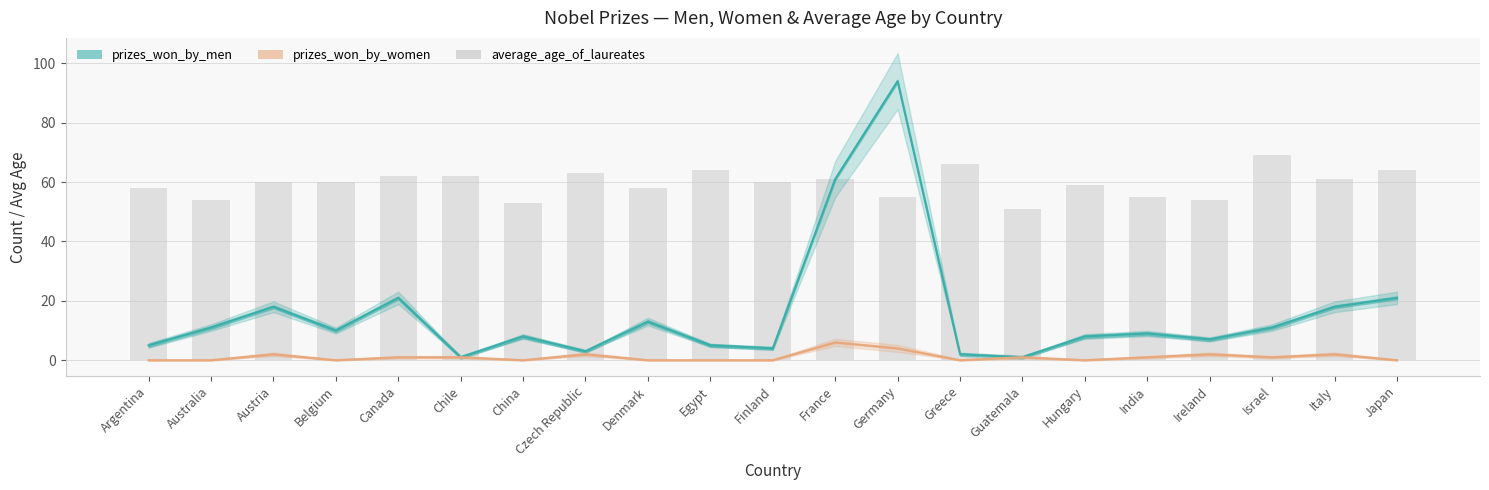

What is the sum of the prizes_won_by_women values at Chile and Israel?

2